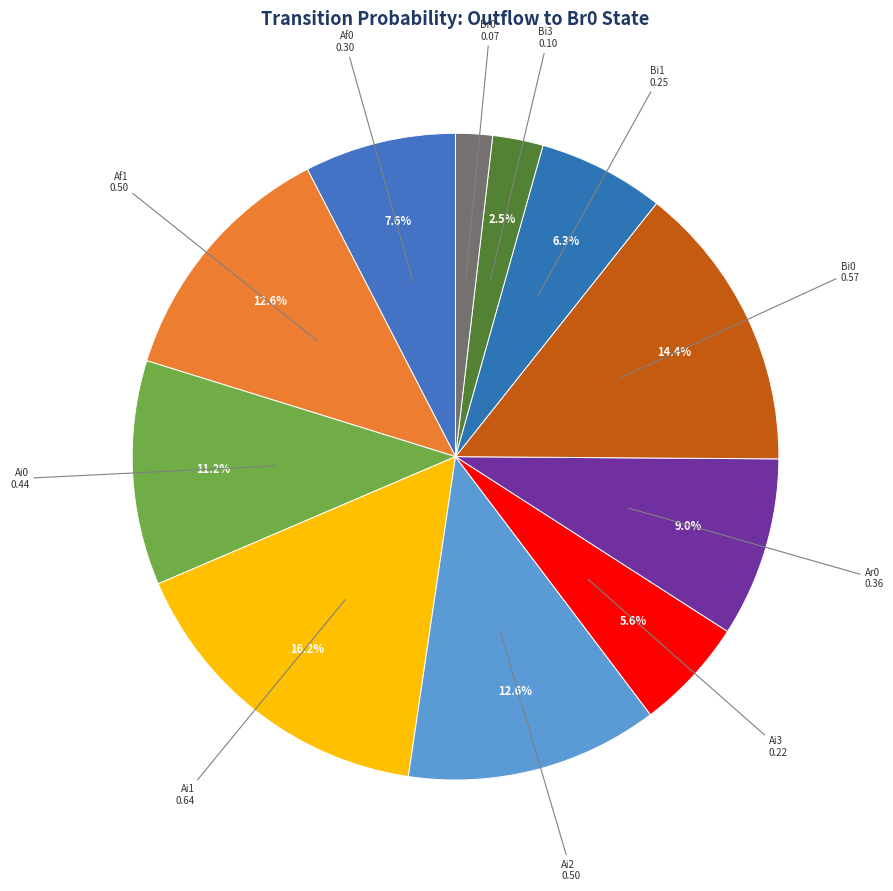

To the nearest percent, what is the combined percentage of Ai3 and Br0?

7%